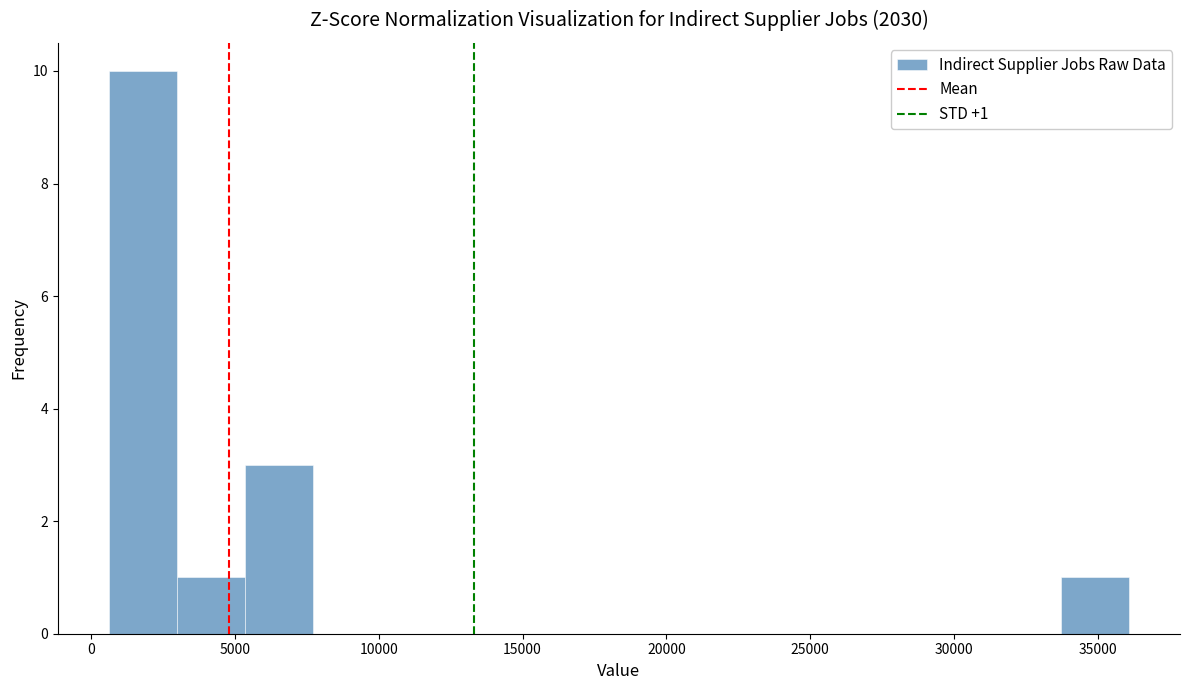

Which range on the x-axis has the tallest bar?

500 to 3000